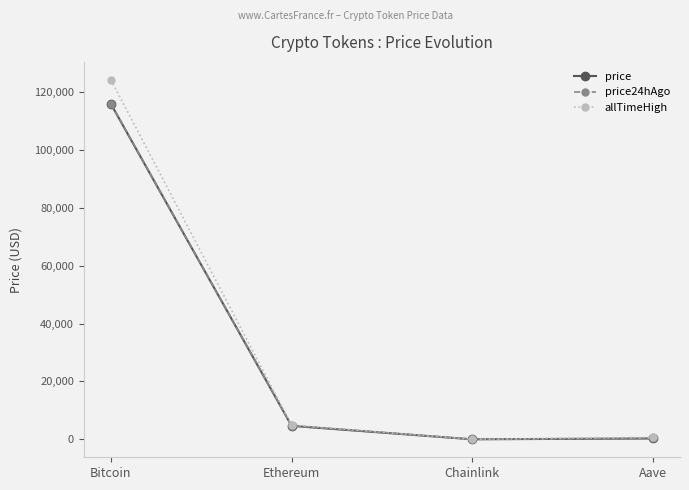

At which category does the chart reach its peak across all series?

Bitcoin